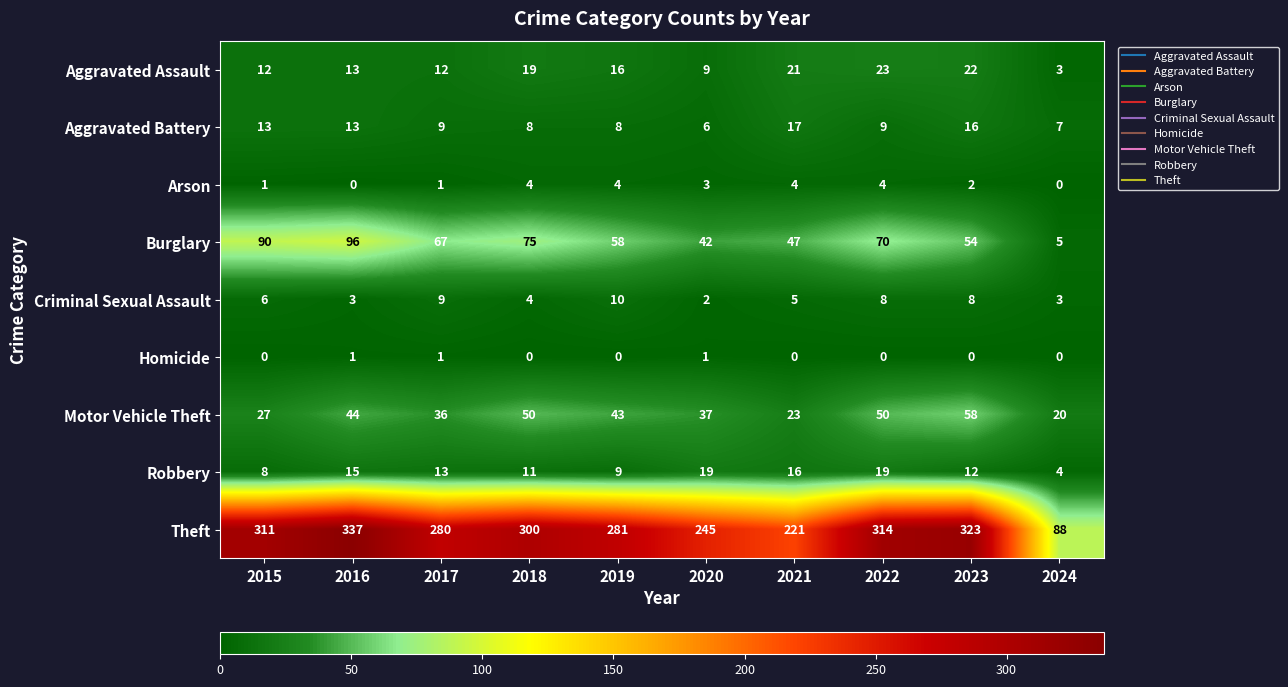

Rank the series by their maximum value, from lowest to highest.

Homicide, Arson, Criminal Sexual Assault, Aggravated Battery, Robbery, Aggravated Assault, Motor Vehicle Theft, Burglary, Theft